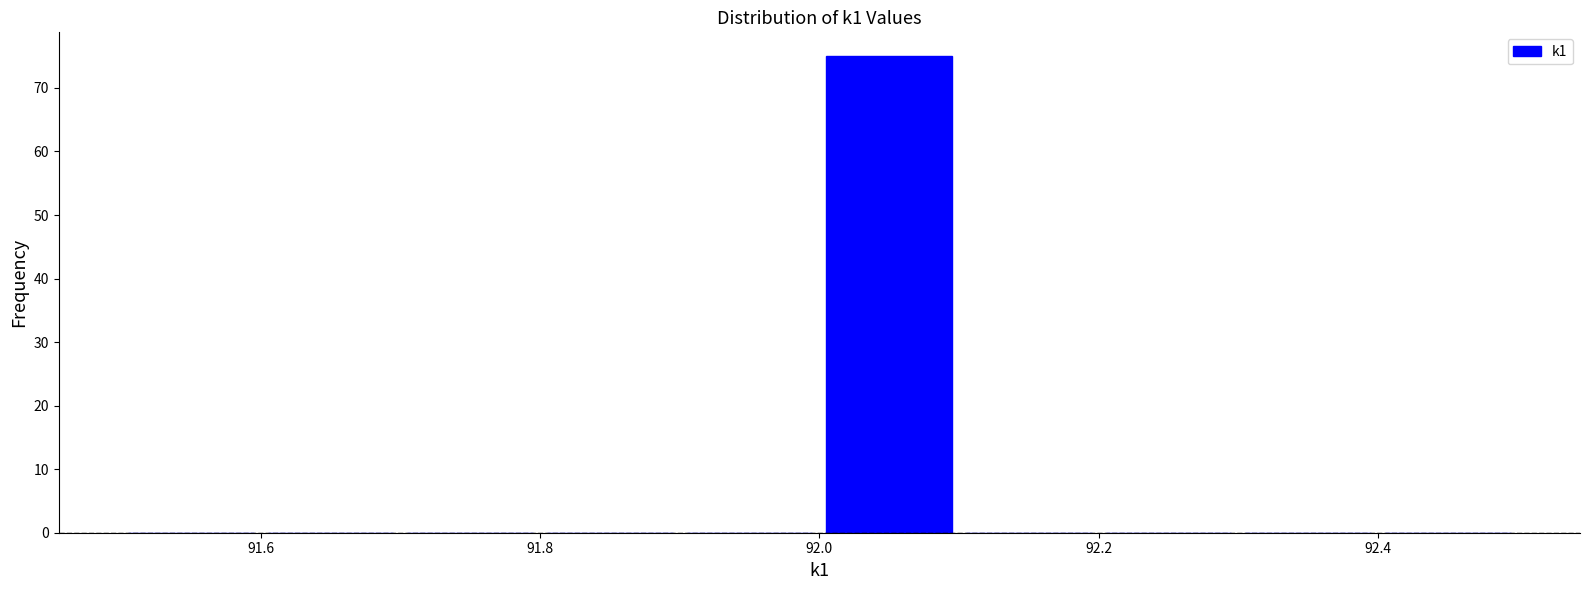

Reading left to right, transcribe this chart: for each bar, give the range it covers on the x-axis and its height. The values are not printed on the chart, so give them approximately, as read against the axis.

91.5 to 91.6: 0
91.6 to 91.7: 0
91.7 to 91.8: 0
91.8 to 91.9: 0
91.9 to 92.0: 0
92.0 to 92.1: 75
92.1 to 92.2: 0
92.2 to 92.3: 0
92.3 to 92.4: 0
92.4 to 92.5: 0